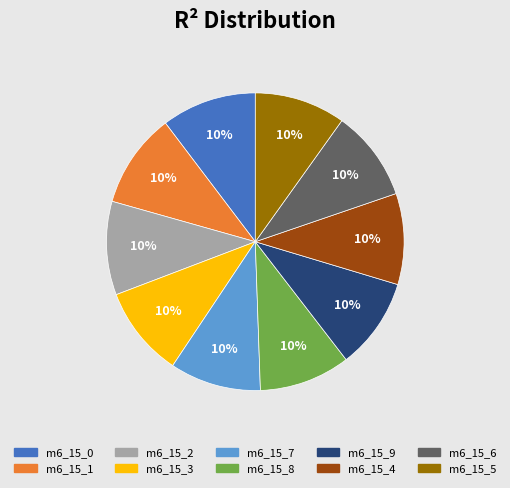

To the nearest percent, what is the average slice percentage?

10%